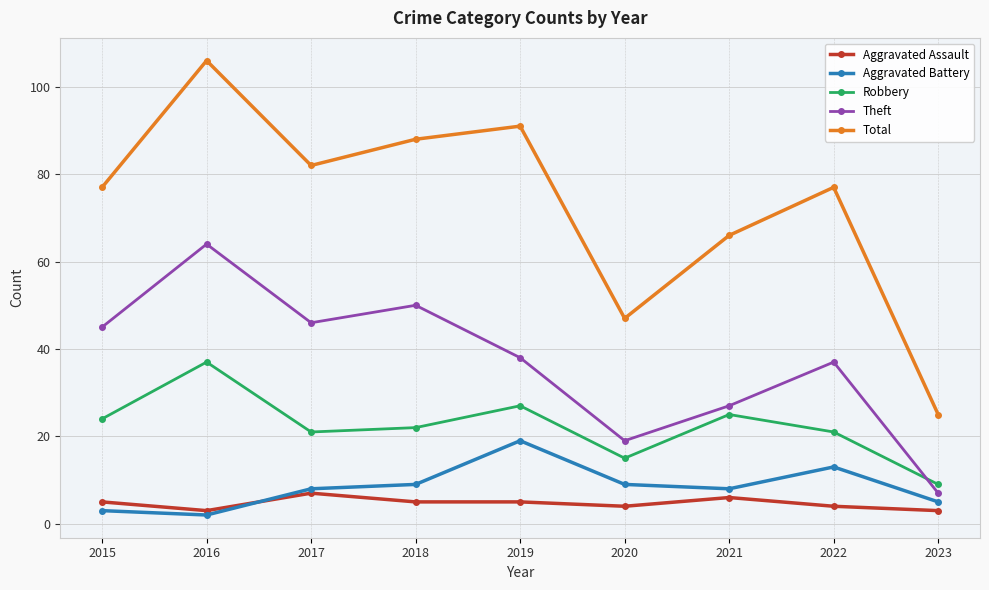

What is the maximum value for Aggravated Assault?

7